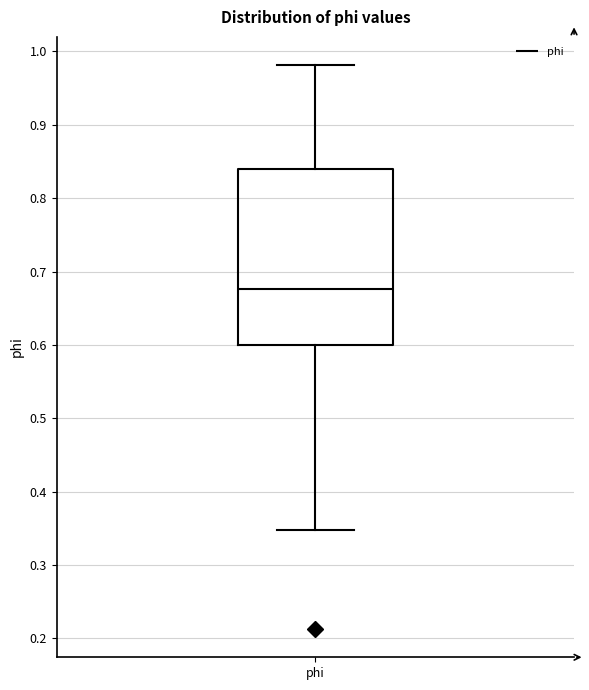

Transcribe this box plot: give where the median line is, the range the box spans, and where the two whiskers end, as read against the y-axis. The values are not printed on the chart, so give them approximately, as read against the axis.

median 0.68, box 0.60 to 0.84, whiskers 0.35 to 0.98